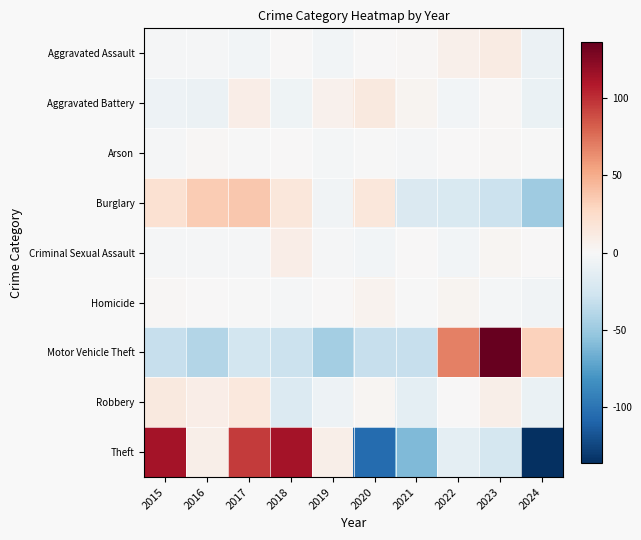

Which series has the widest spread of values?

Theft